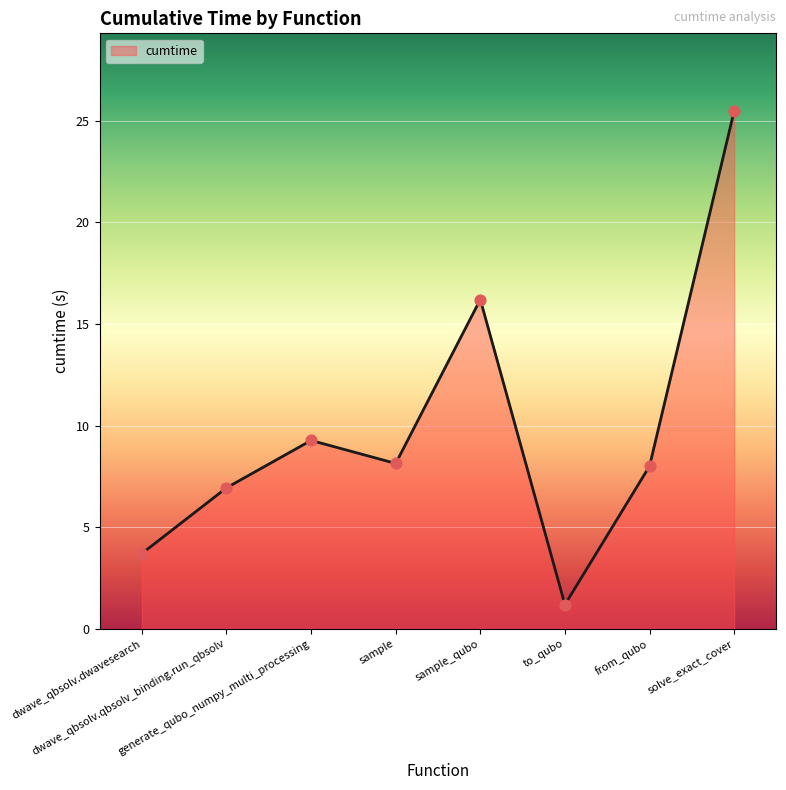

What is the ratio of the value at dwave_qbsolv.dwavesearch to the value at from_qubo?

0.5